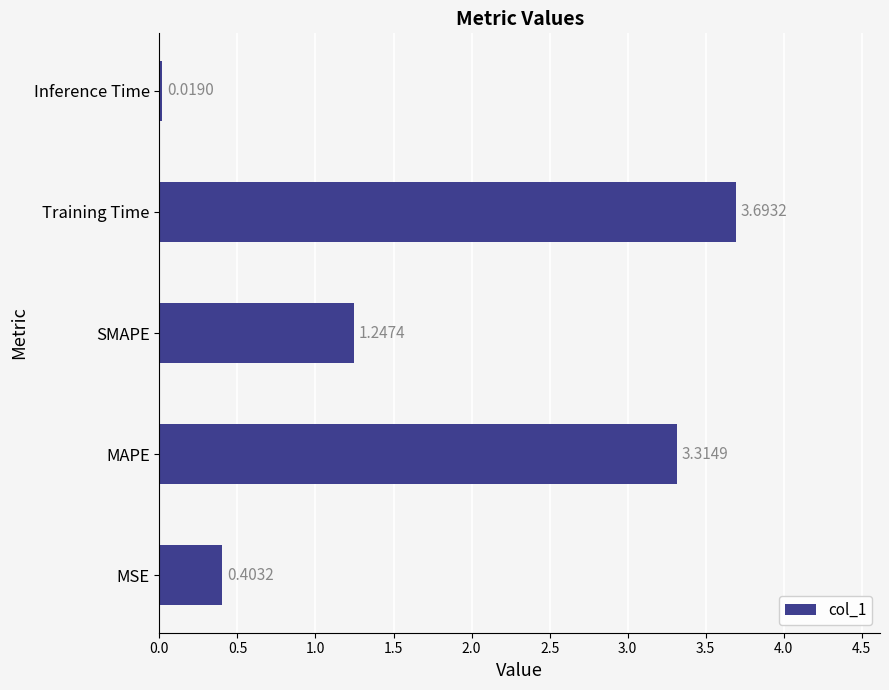

What is the ratio of the value at MAPE to the value at SMAPE?

2.7